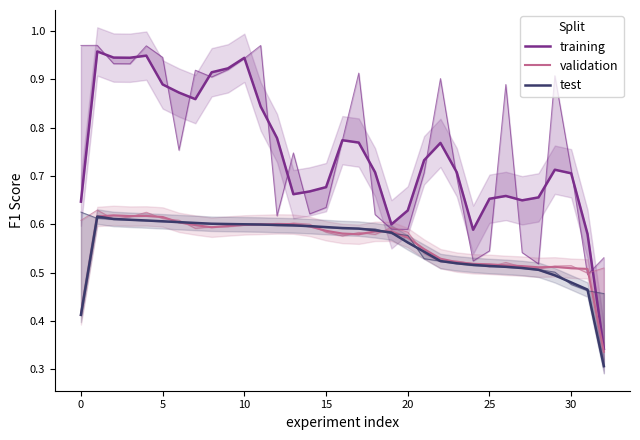

Which has a higher value, 18 or −5?

18